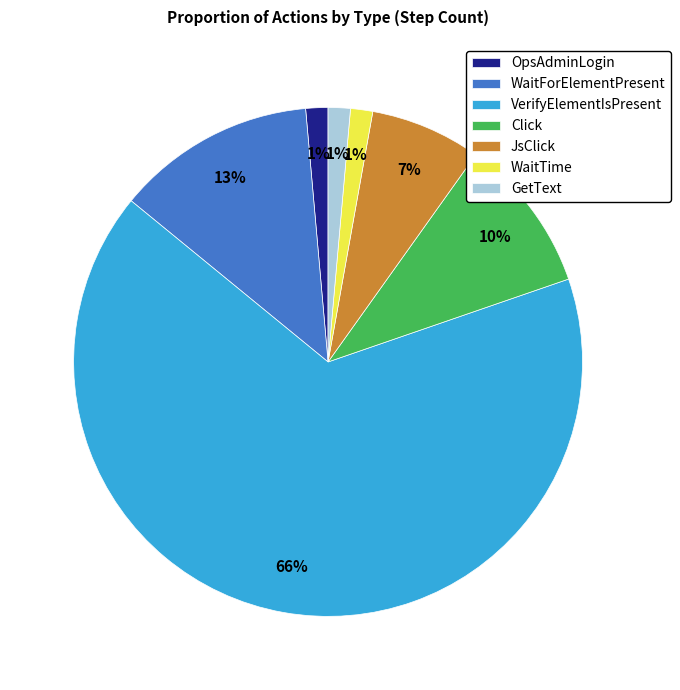

To the nearest percent, what is the average slice percentage?

14%